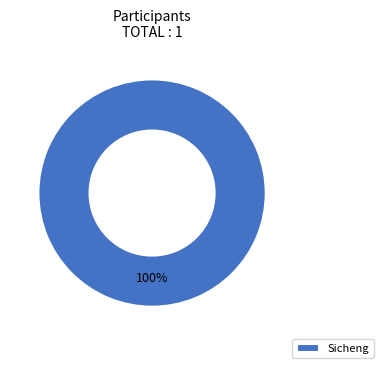

Is there any slice that represents more than half of the pie?

Yes